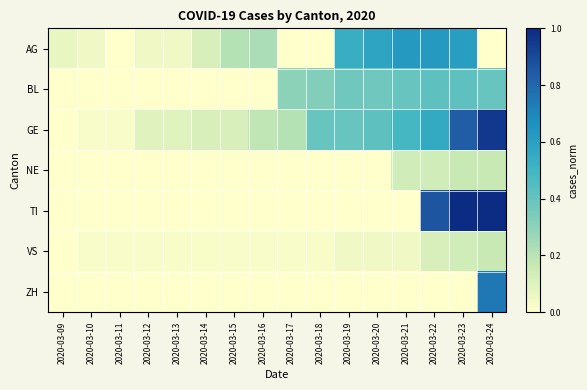

What is the greatest value displayed?

1.0